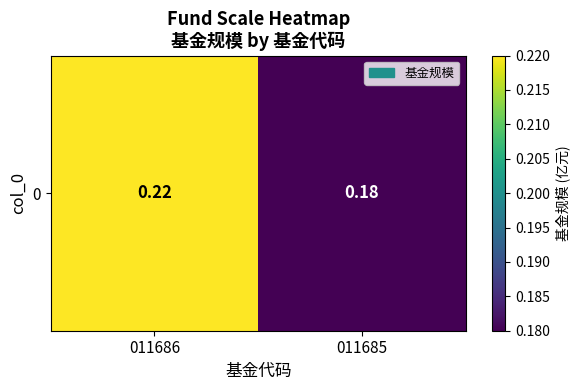

Which category has the lowest value across all series?

011685